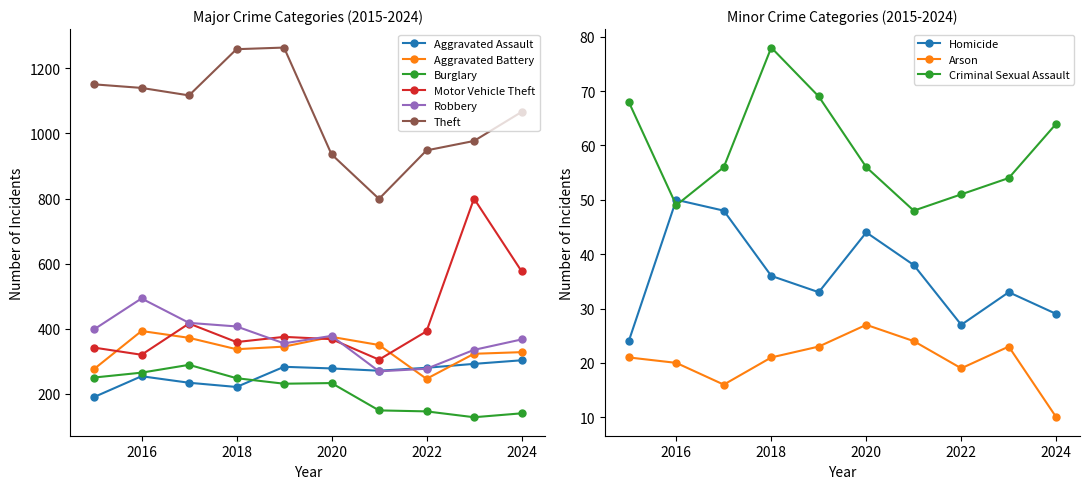

At which label does Aggravated Assault first exceed 278?

2019